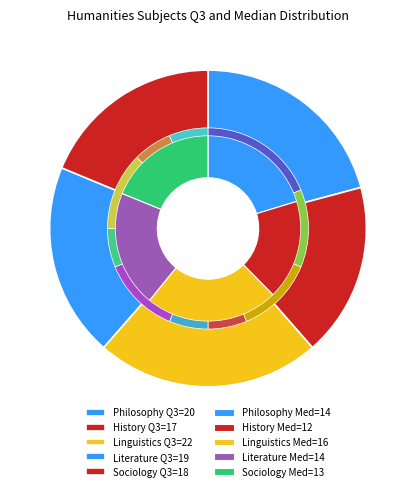

What is the difference between the highest and lowest values at History?

5